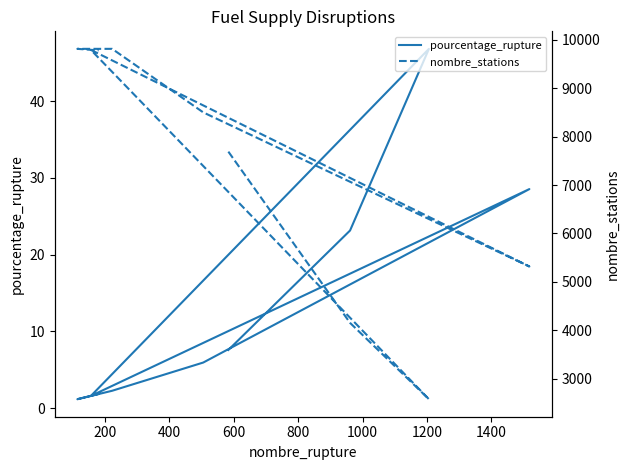

What is the maximum value for nombre_stations?

9814.0